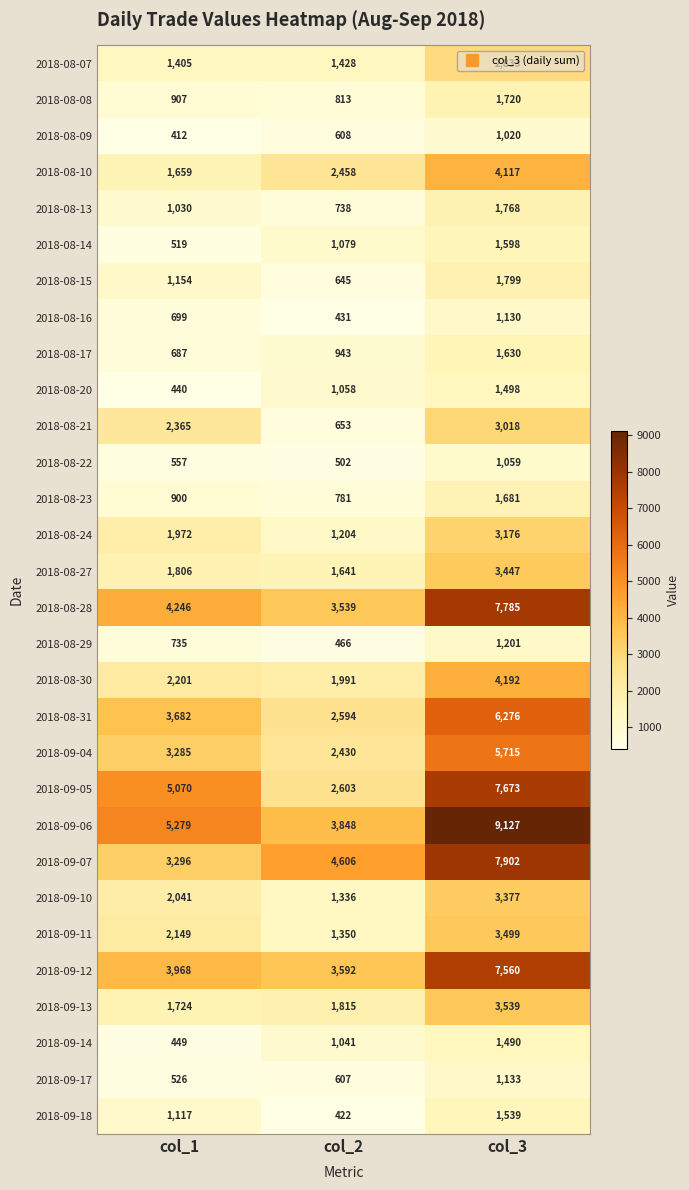

What is the difference between the maximum and minimum values in the 2018-09-12 series?

3968